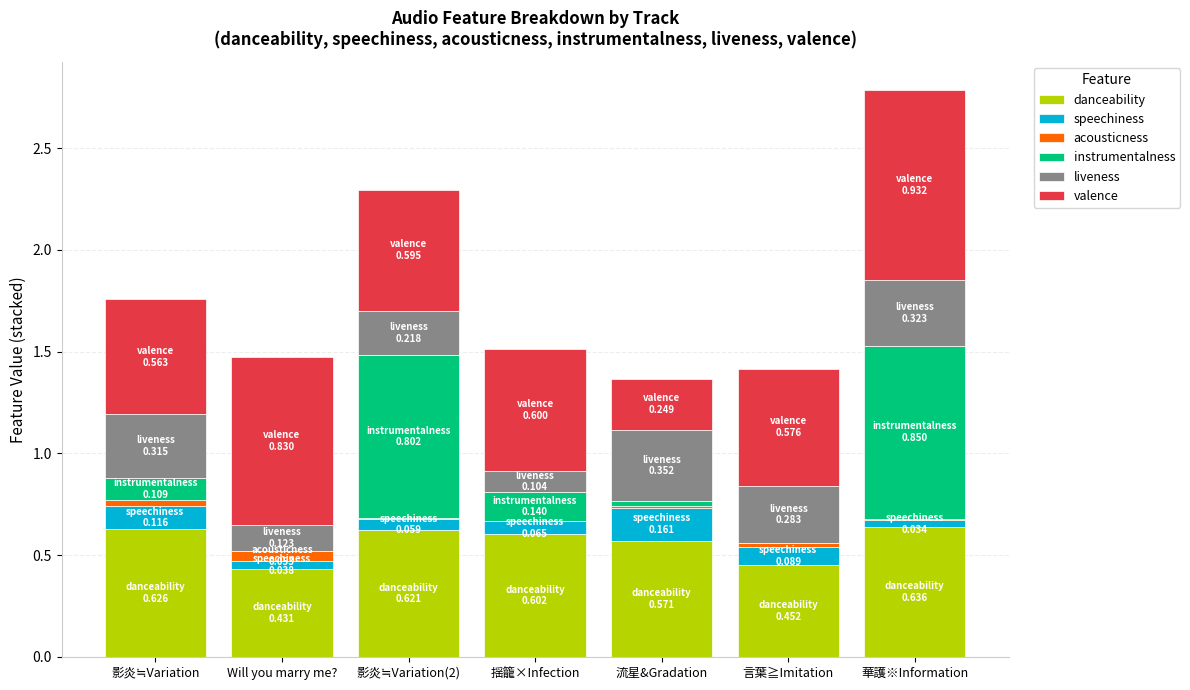

True or false: danceability has a value of 0.6 at 華護※Information.

True